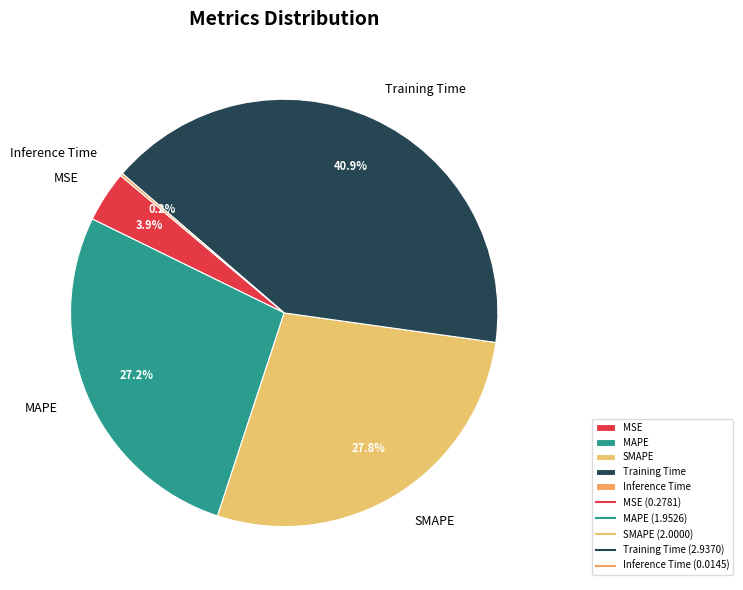

Between SMAPE and MAPE, which is larger?

SMAPE